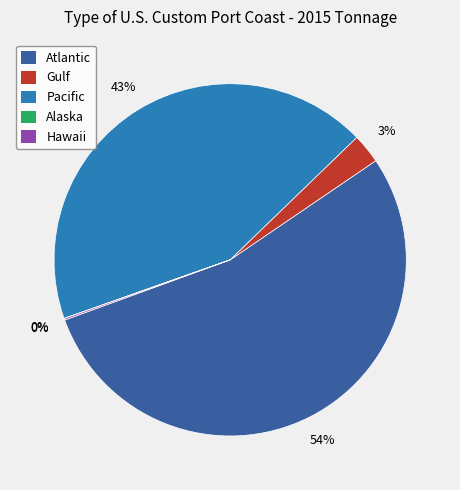

Is there any slice that represents more than half of the pie?

Yes